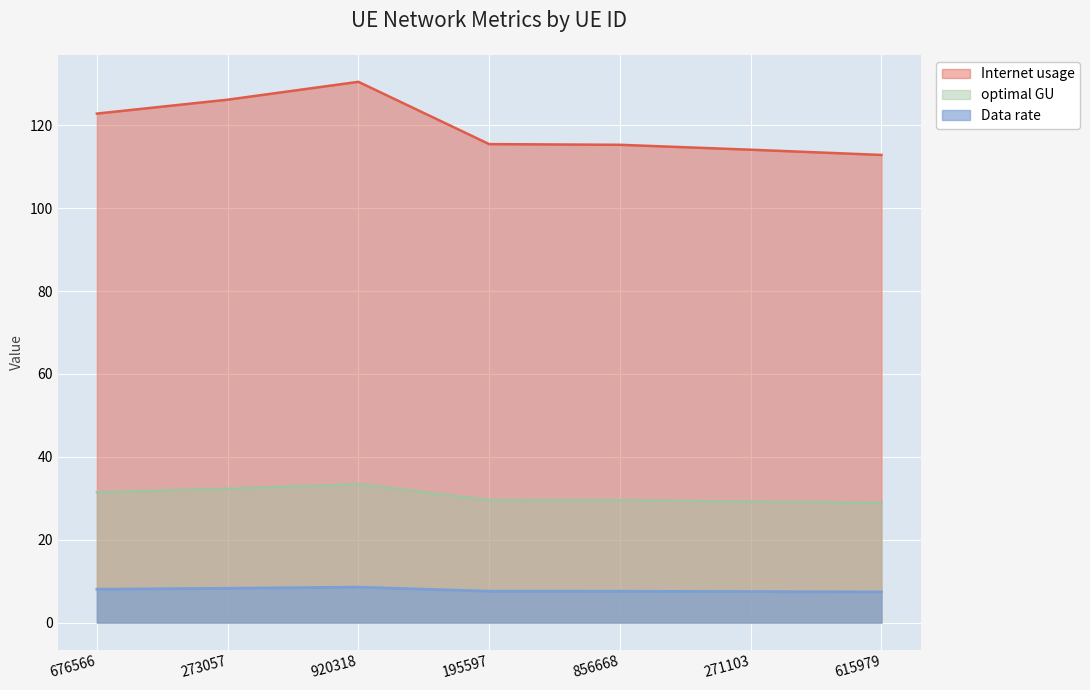

Where does the Data rate series first go above 29?

676566